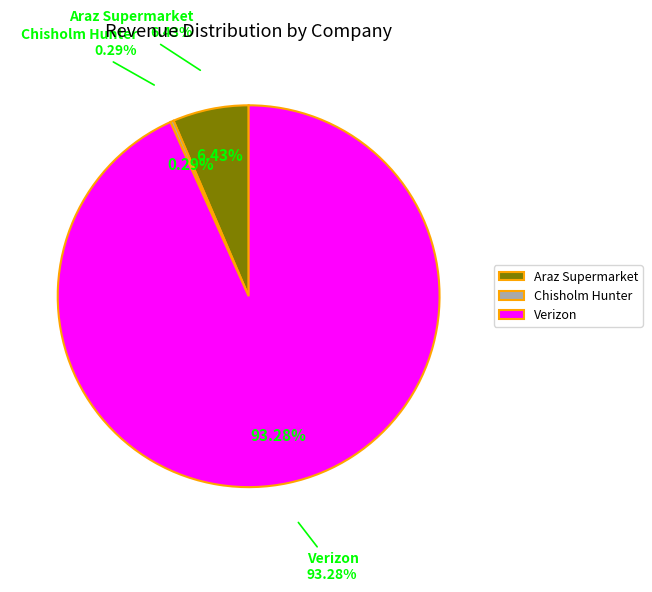

How many slices are in this pie chart?

3